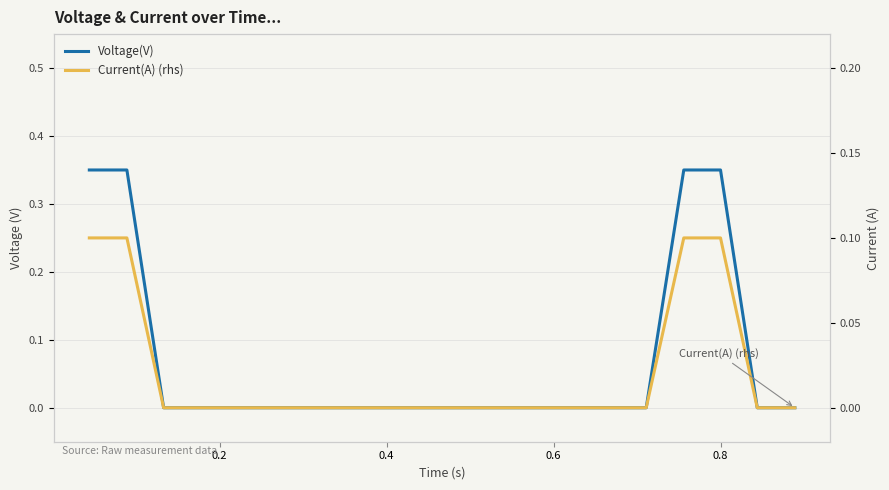

What is the maximum value shown in the chart?

0.3